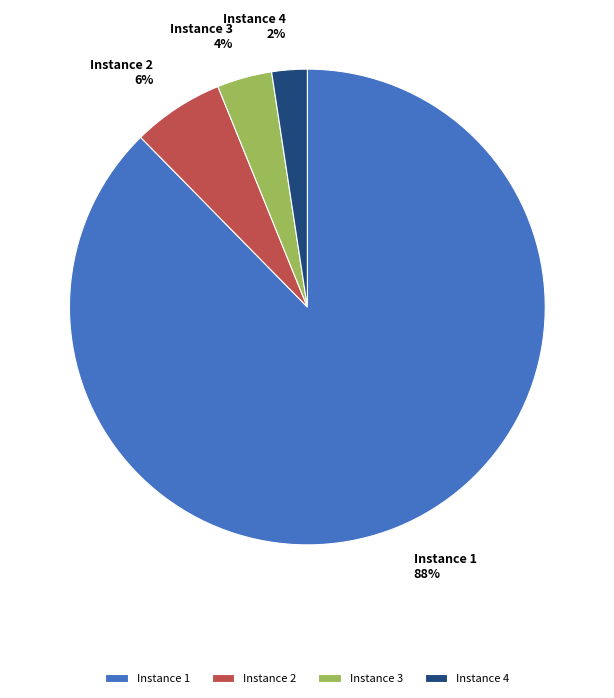

Which has a higher value, Instance 1 or Instance 3?

Instance 1